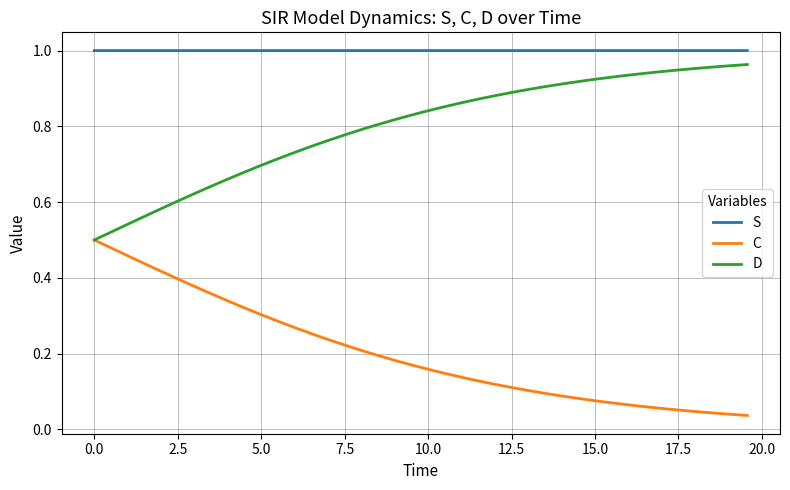

How many lines are shown in the chart?

3